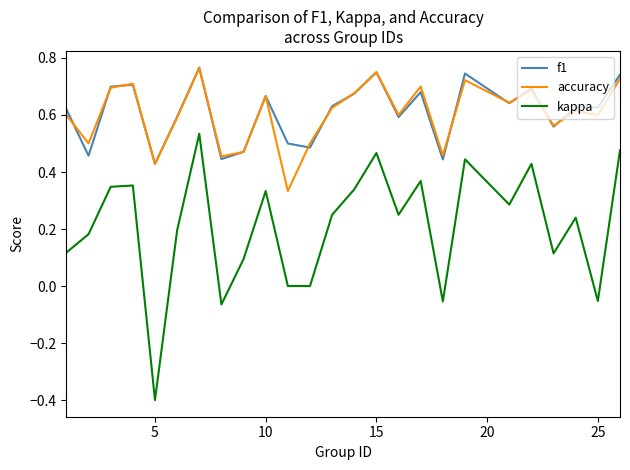

True or false: f1 and accuracy cross at least once.

True